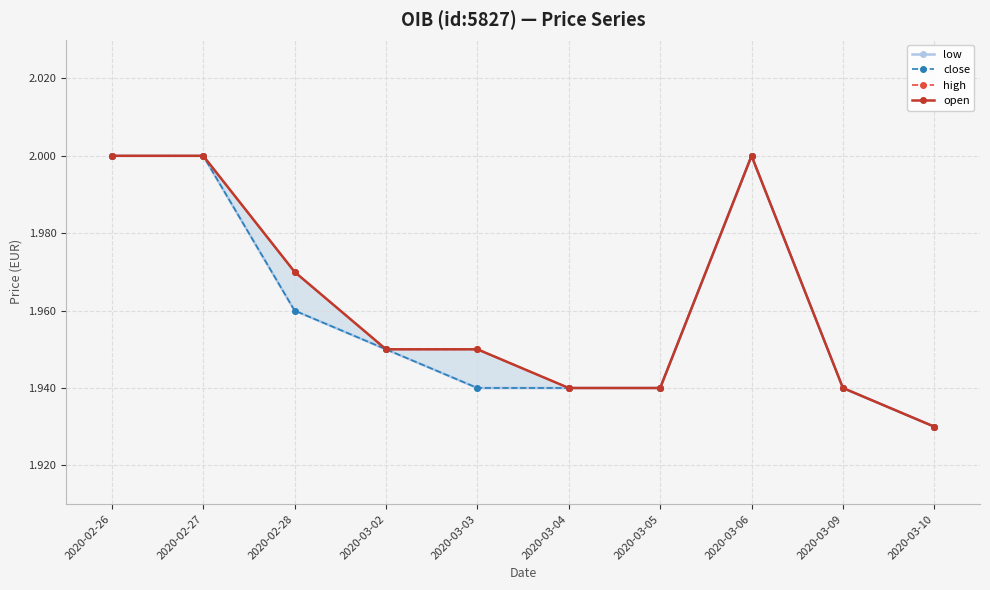

What position from the right is 2020-02-26?

10